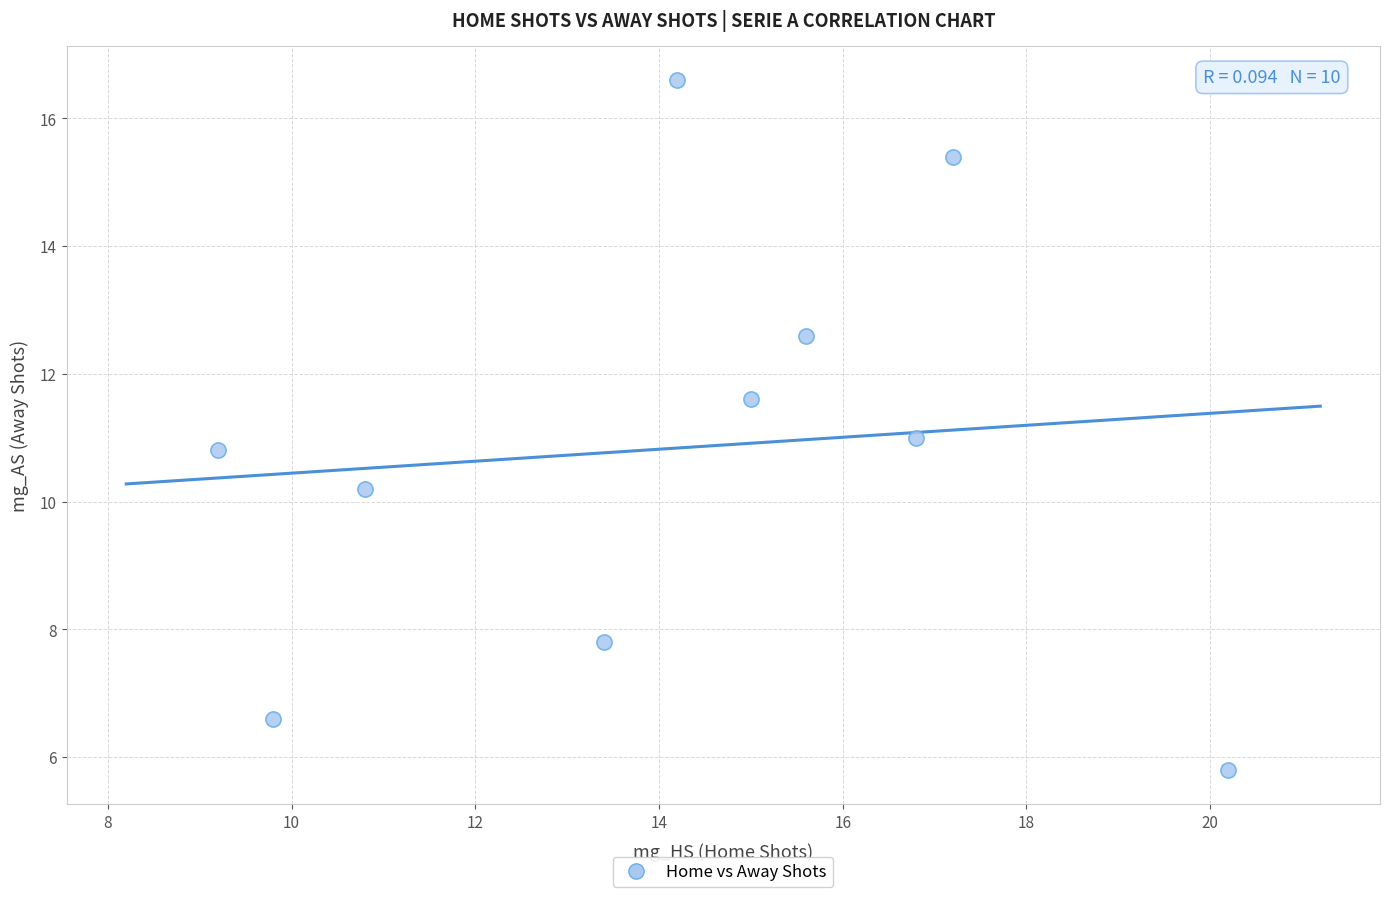

What is the average X value?

14.2